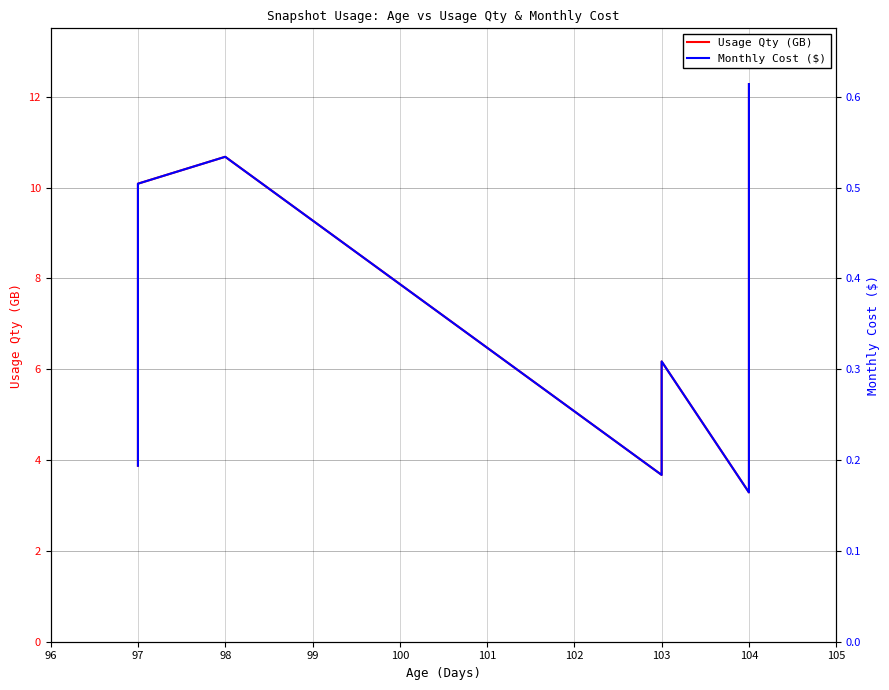

Does the chart have visible grid lines?

Yes